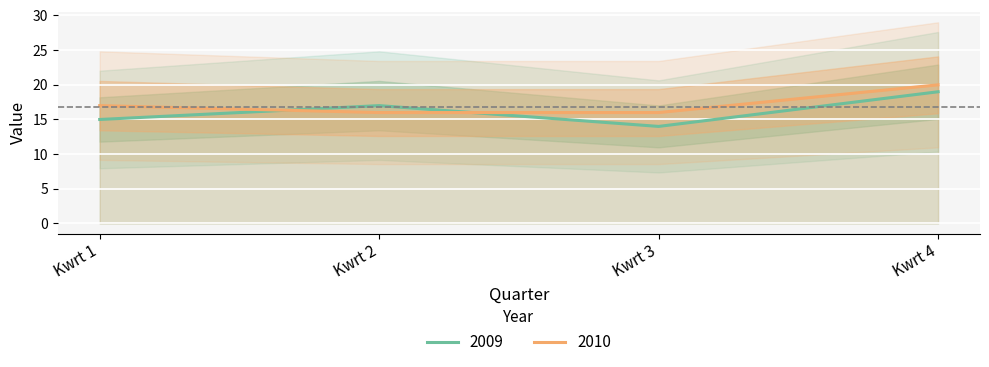

The value of 2010 at Kwrt 4 is 6. True or false?

False